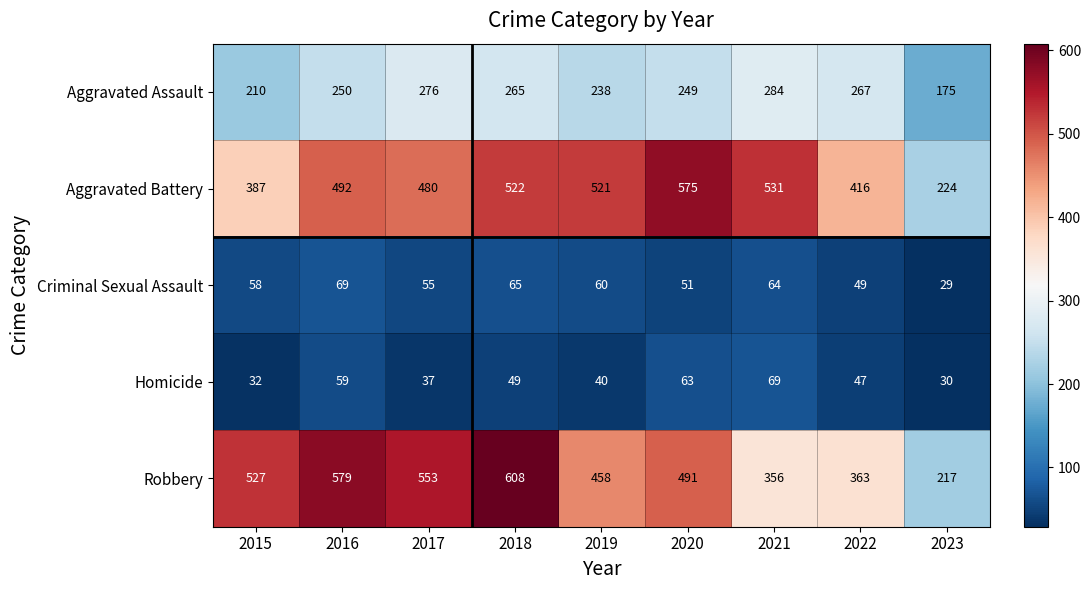

Which series has the largest range (max minus min)?

Robbery